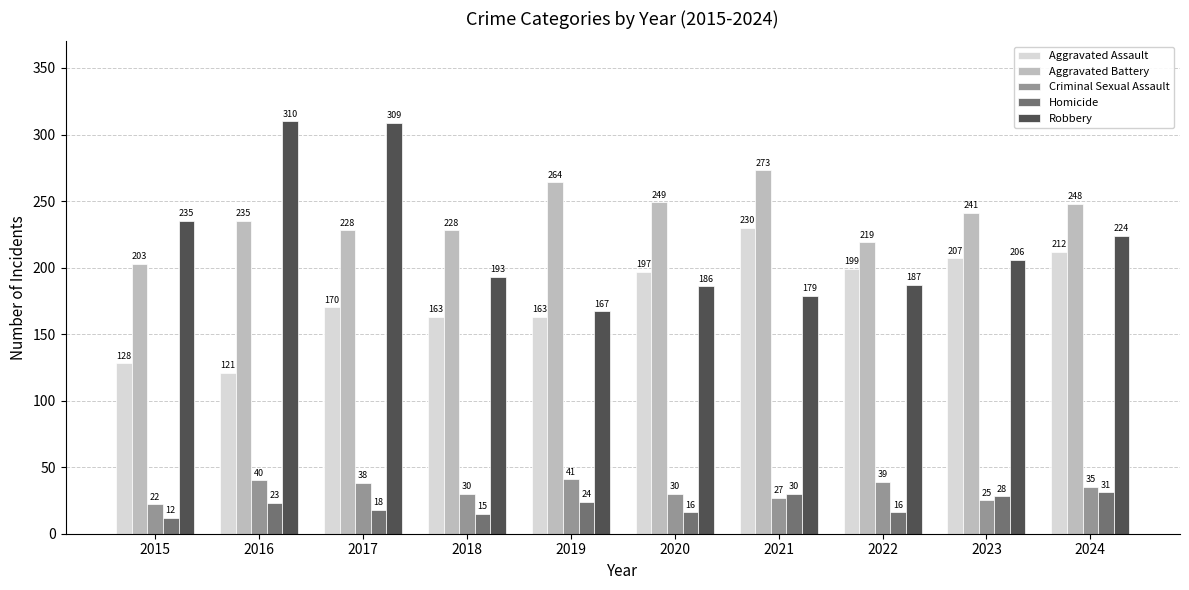

Which category has the lowest value in the Aggravated Battery series?

2015